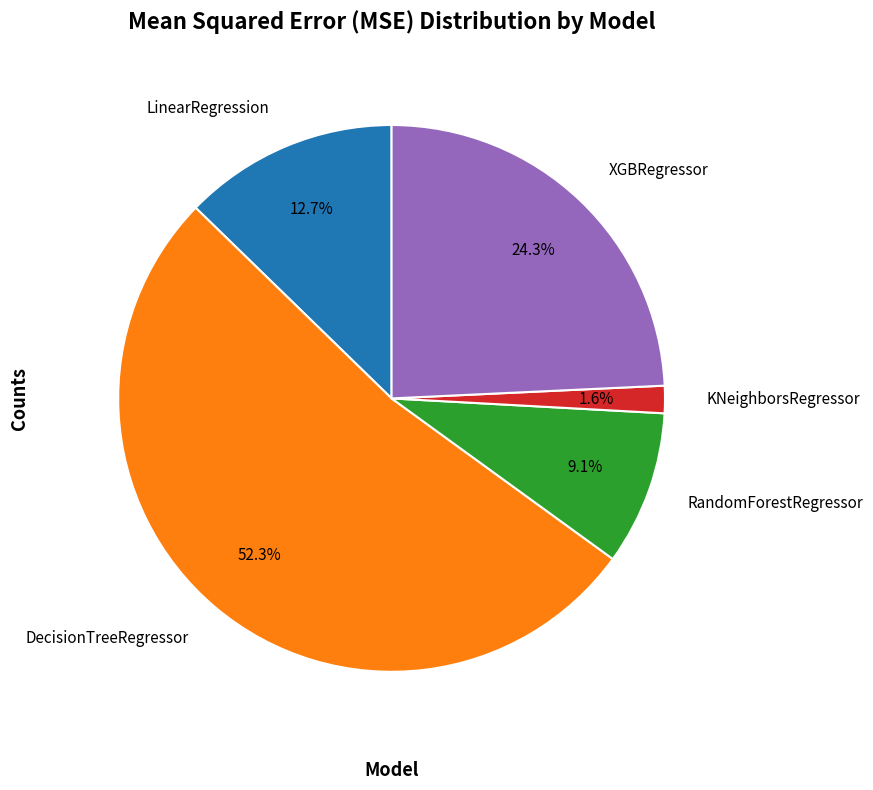

To the nearest percent, what is the difference between the LinearRegression and KNeighborsRegressor slice percentages?

11%